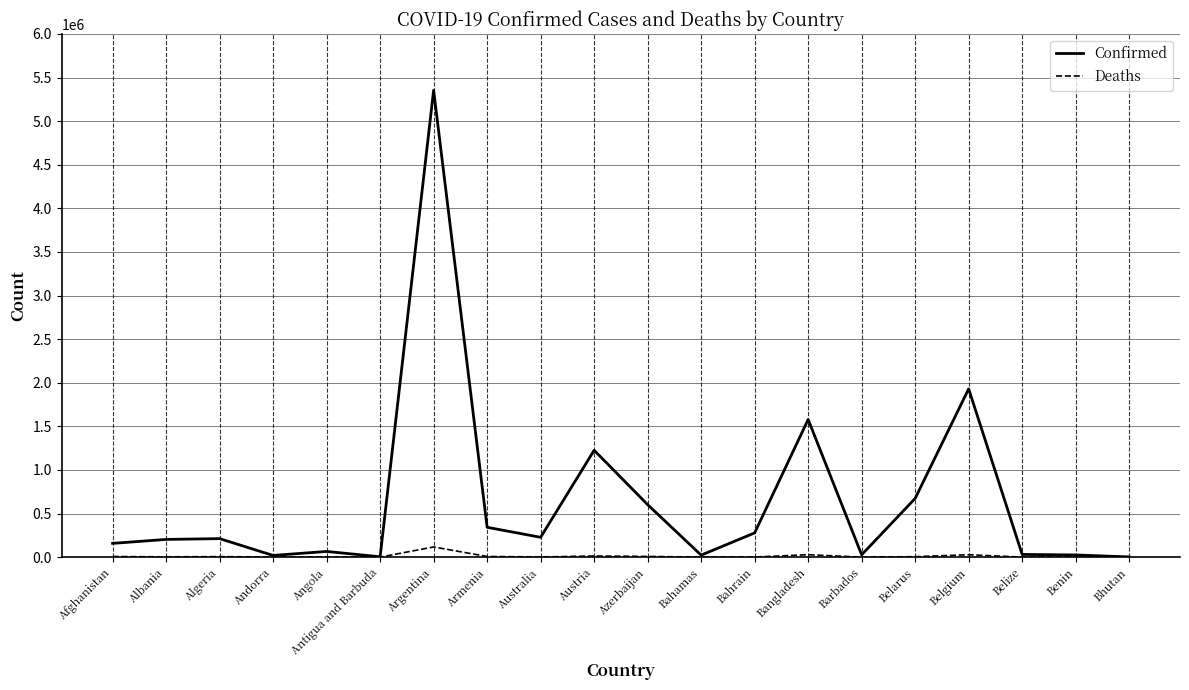

Where is Confirmed nearest to the value 2678544?

Belgium